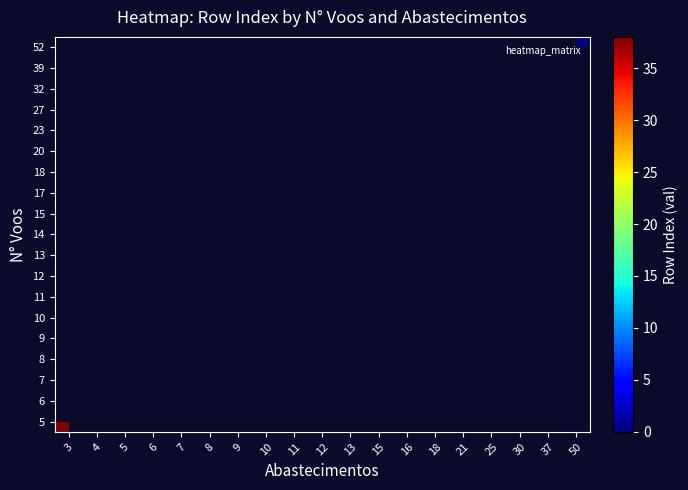

Which series has the widest spread of values?

5